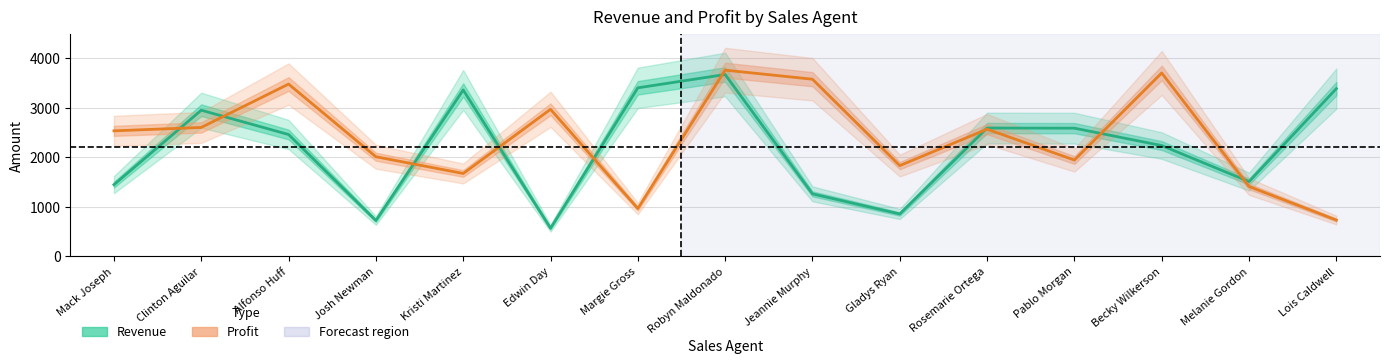

Which category has the lowest value across all series?

Edwin Day